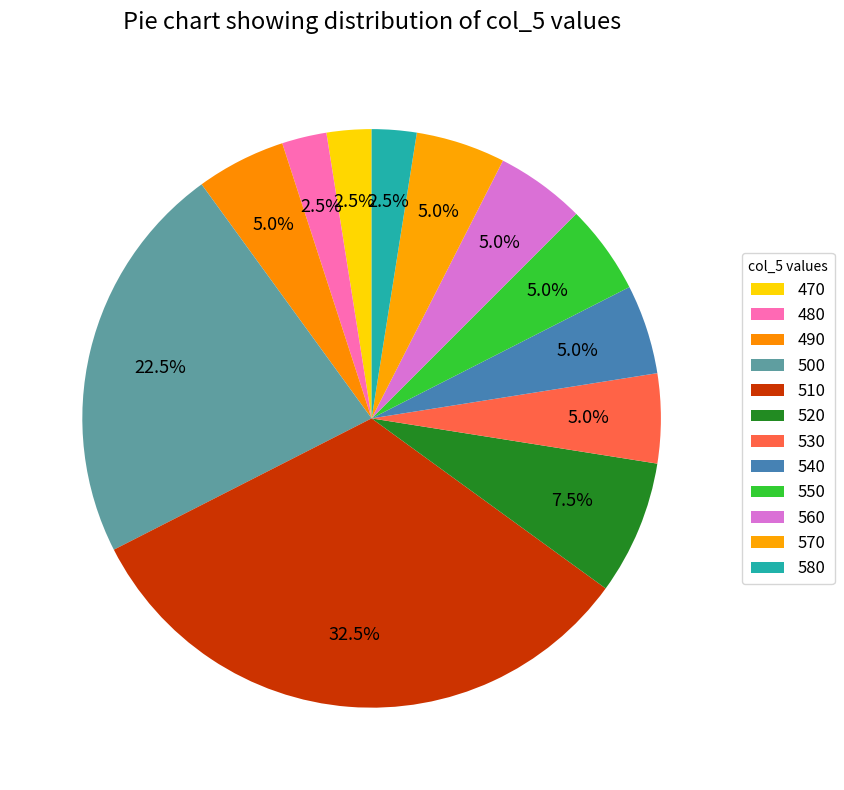

How many slices are in this pie chart?

12